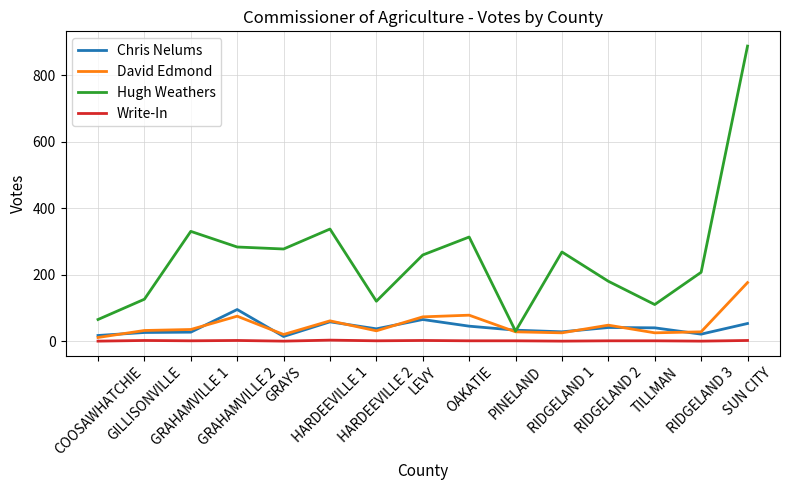

What position from the right is GRAYS?

11